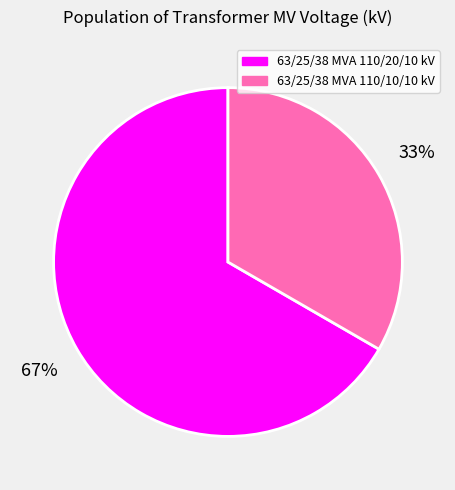

Count the number of slices in the pie.

2